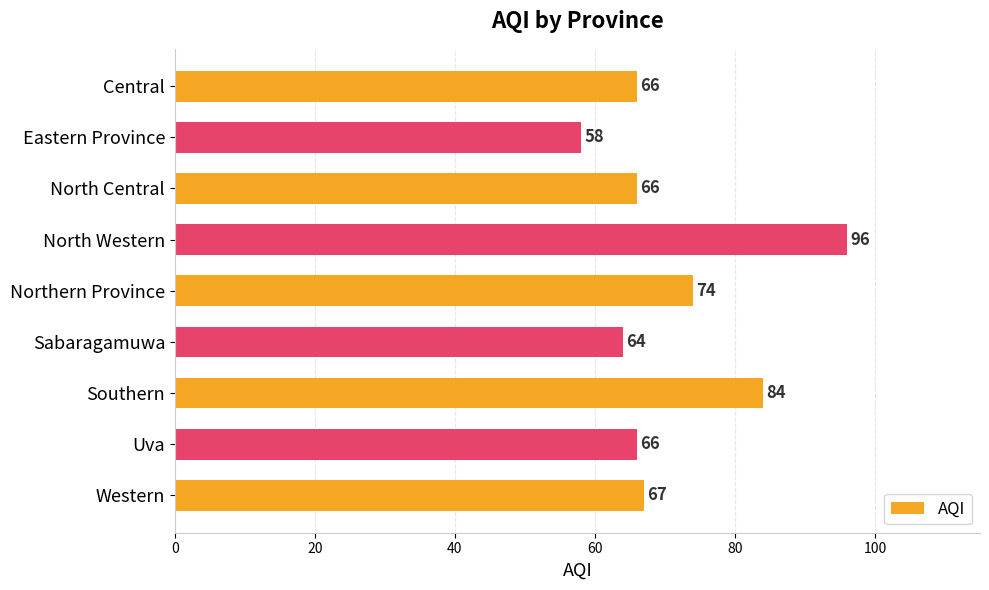

True or false: the data shows 101 at Eastern Province.

False